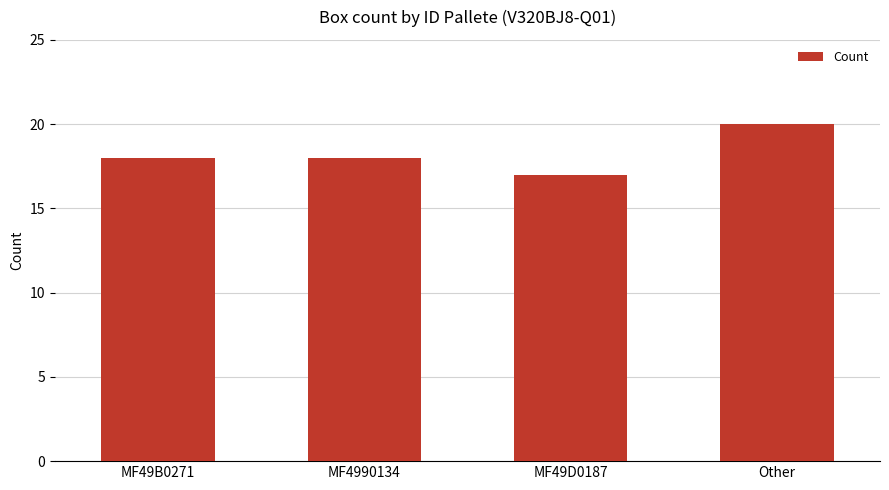

What is the change in value from MF4990134 to Other?

+2